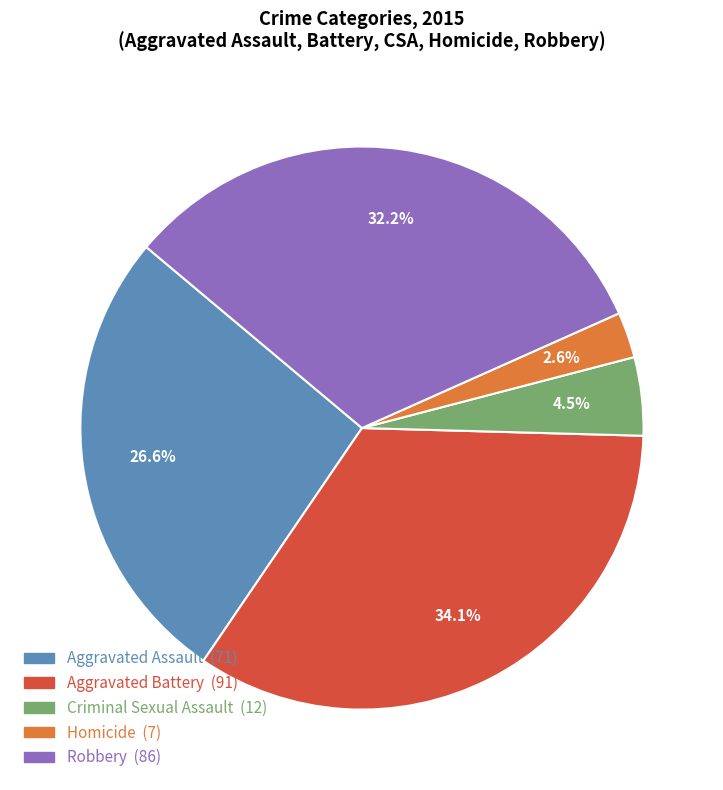

Which has a higher value, Aggravated Assault or Homicide?

Aggravated Assault